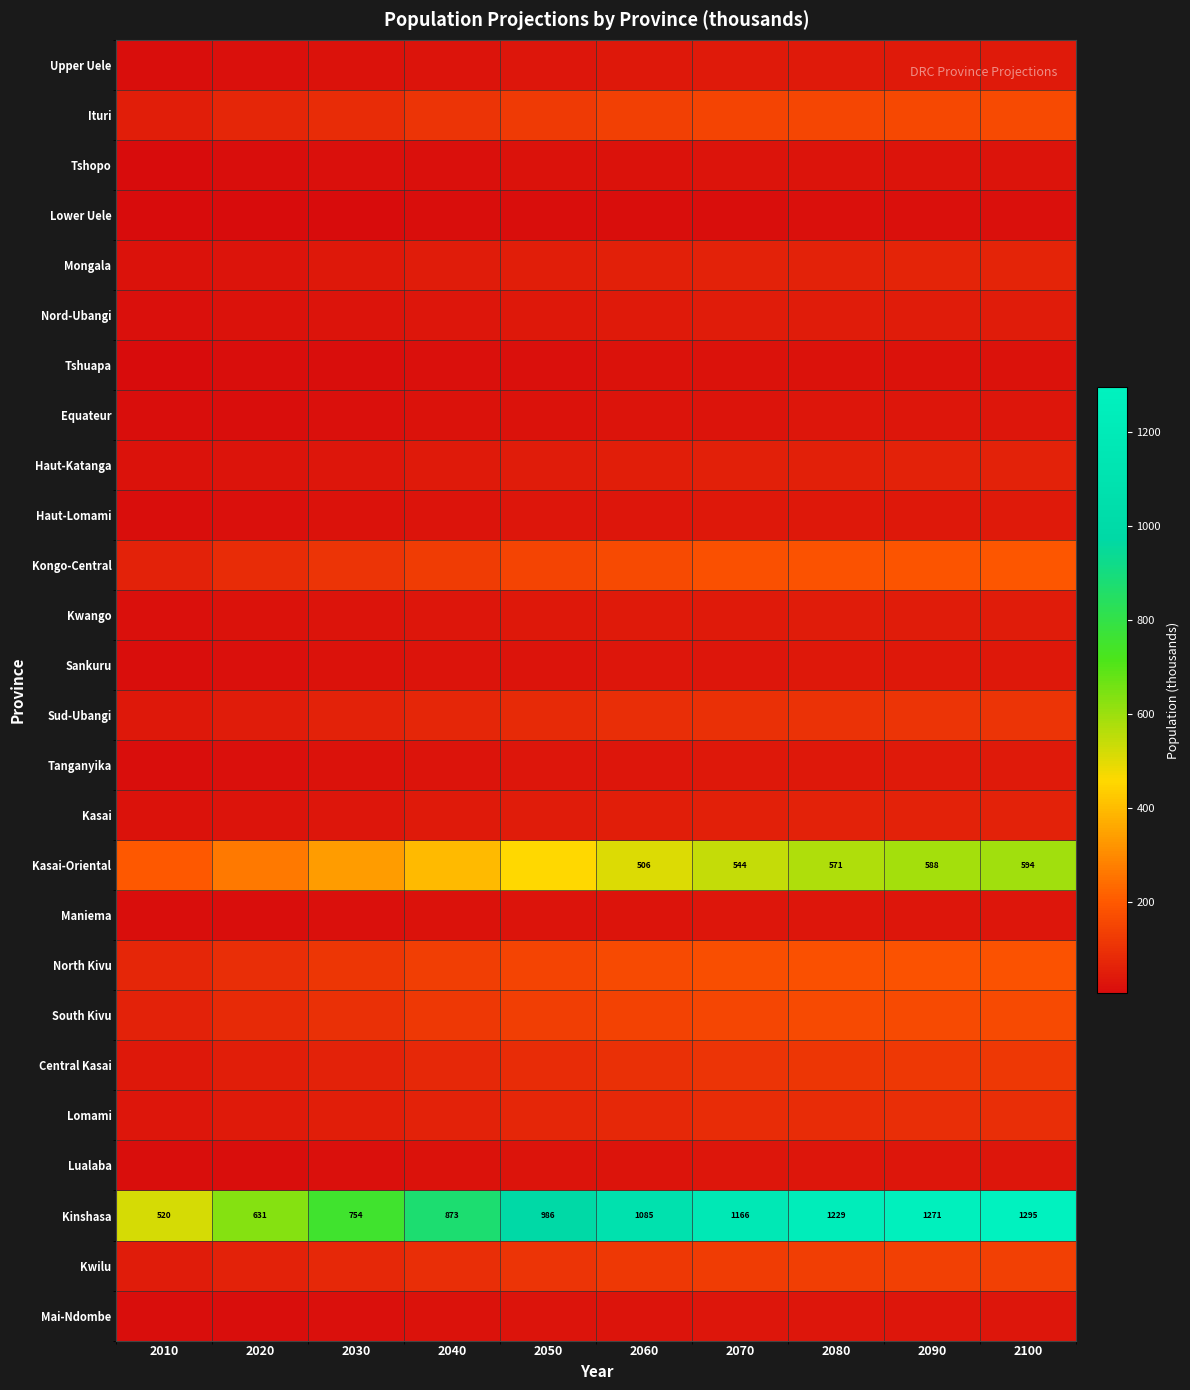

What is the minimum value for Tshopo?

9.8